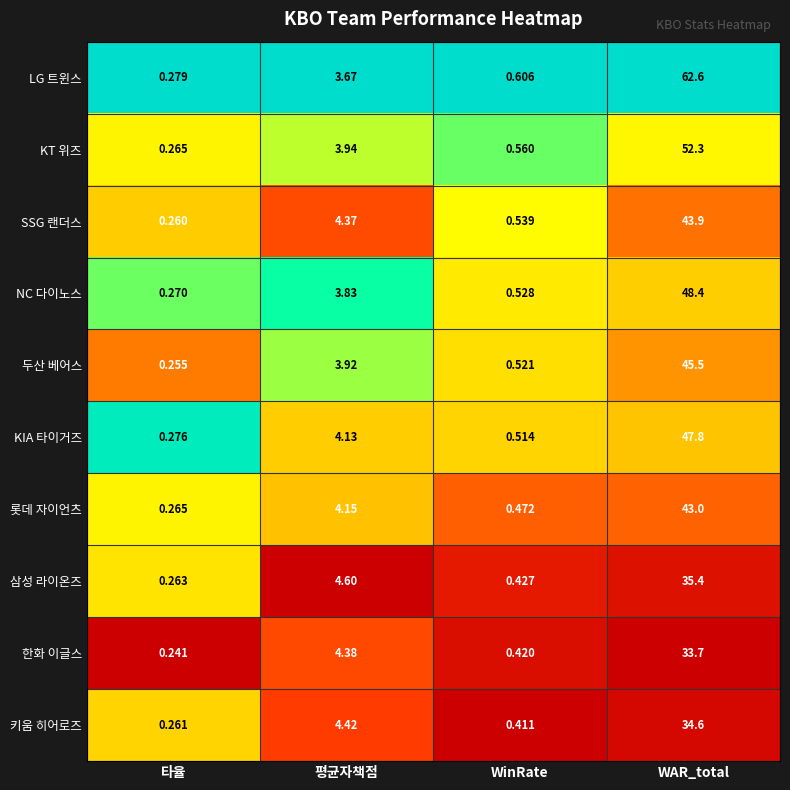

Which series has the largest total across all categories?

LG 트윈스